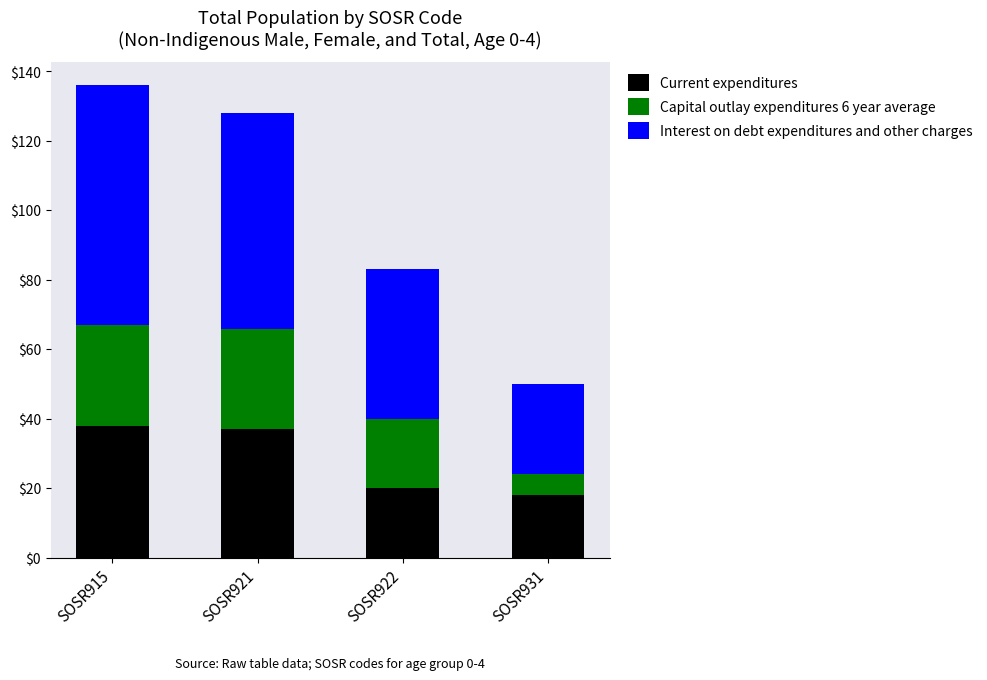

Reading left to right, what are the values for Current expenditures?

38	37	20	18